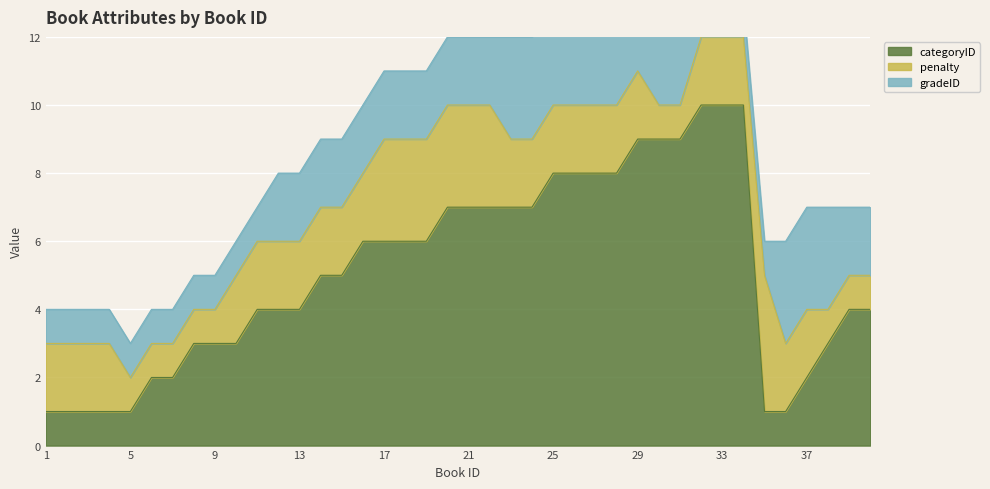

Rank the categories by penalty value from highest to lowest.

35, 17, 18, 19, 20, 21, 22, 1, 2, 3, 4, 10, 11, 12, 13, 14, 15, 16, 23, 24, 25, 26, 27, 28, 29, 32, 33, 34, 36, 37, 5, 6, 7, 8, 9, 30, 31, 38, 39, 40